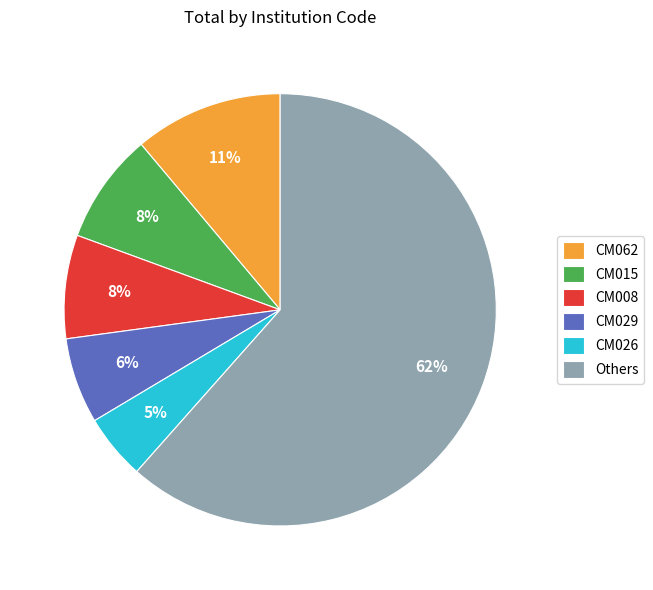

What is the ratio of the value at CM026 to the value at CM029?

0.8